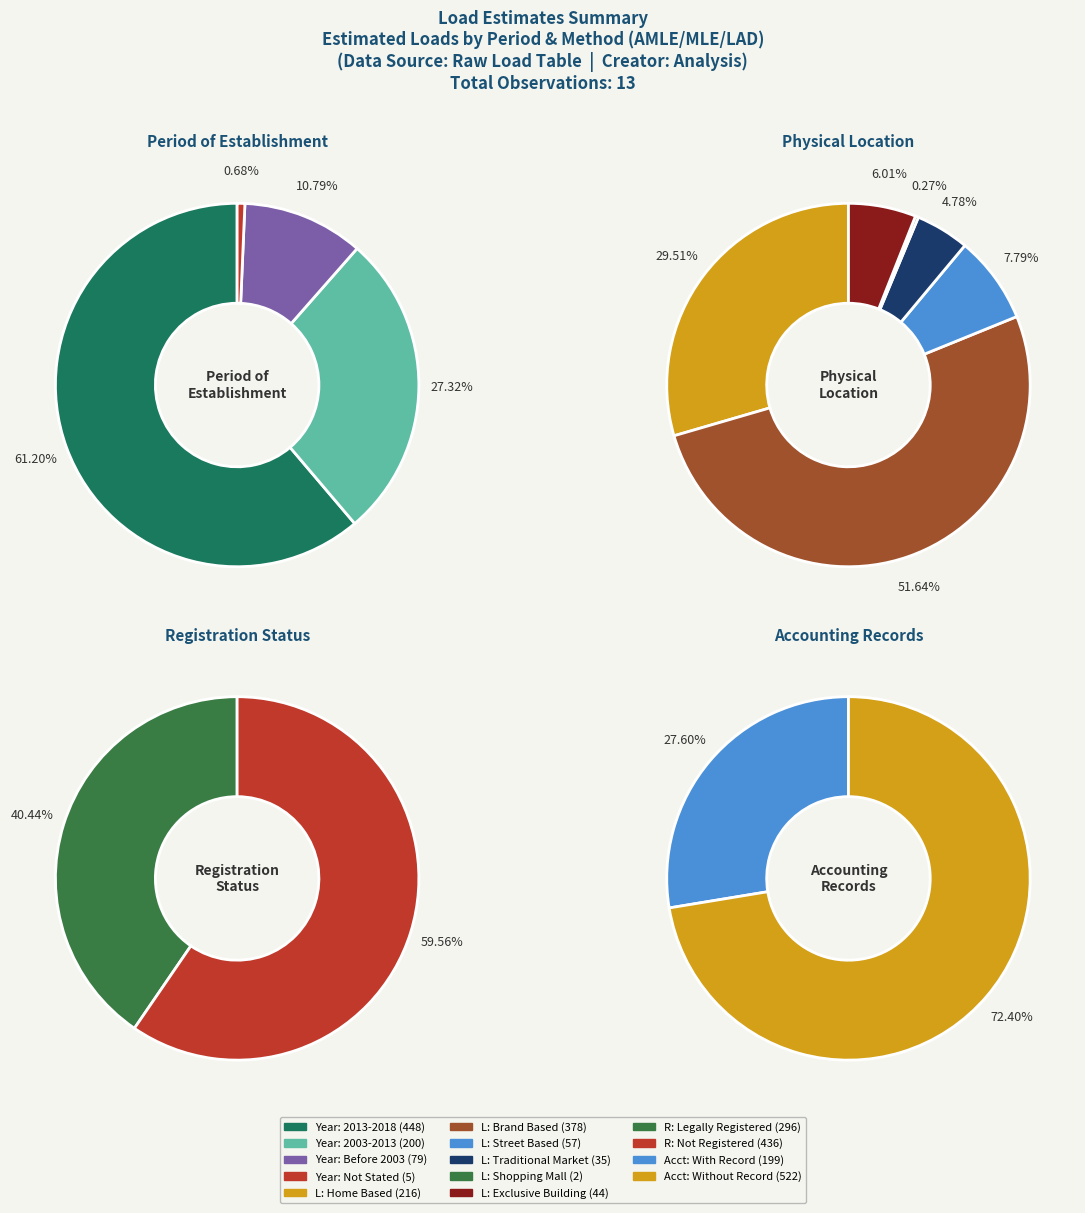

What portion of the pie excludes 9?

89.4%